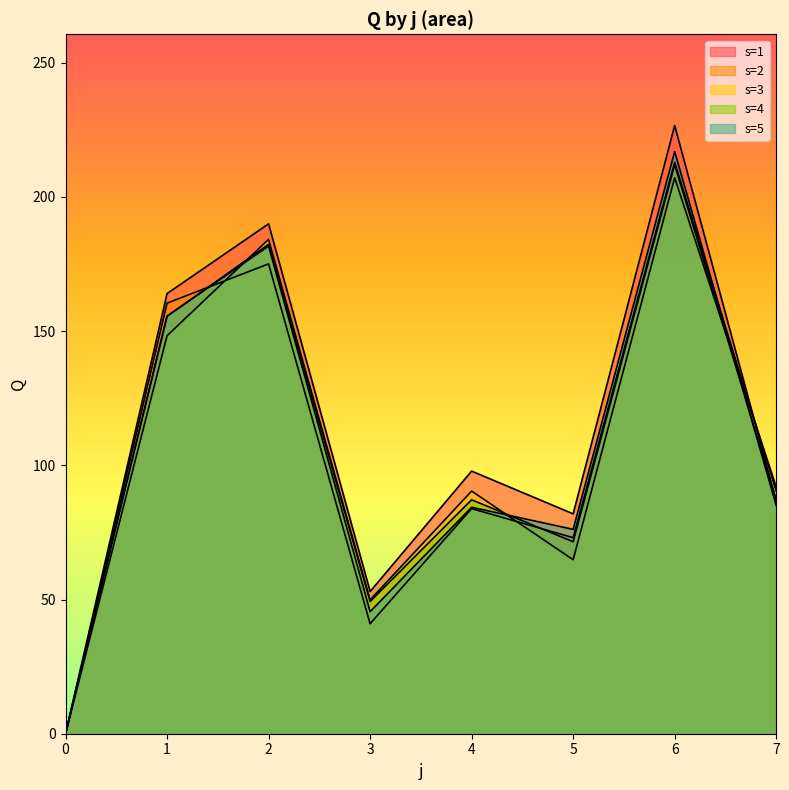

Does the chart display data point markers on the line(s)?

No